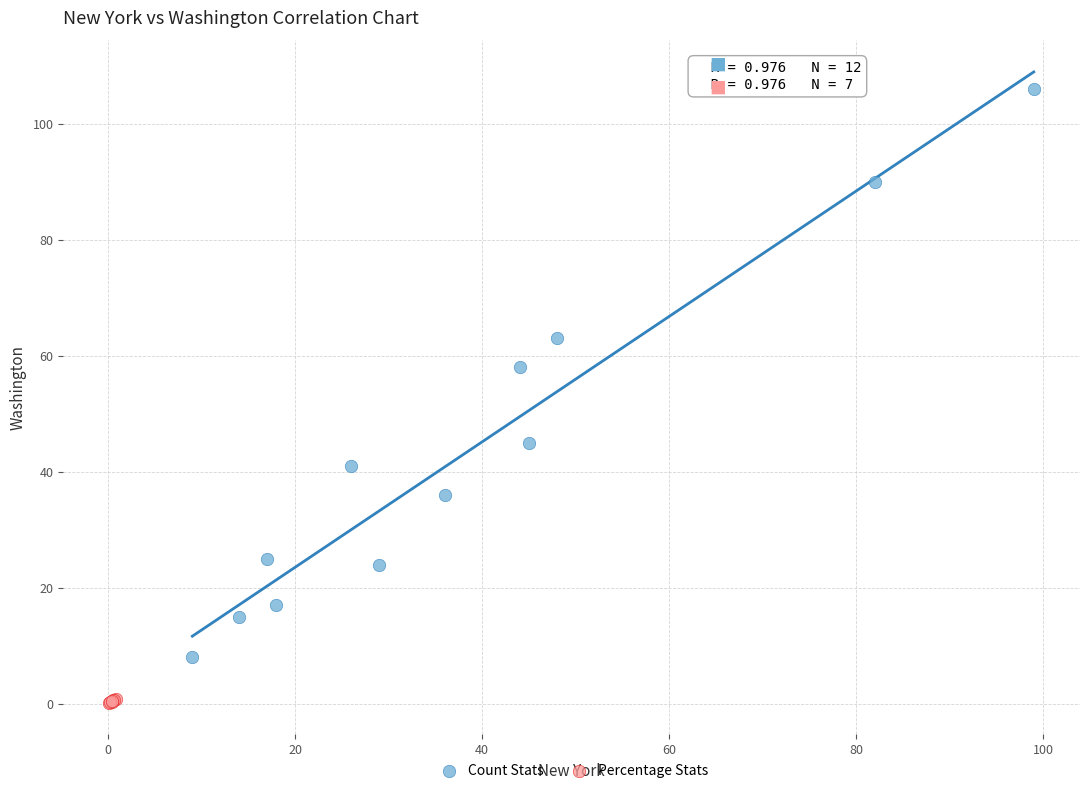

Which series has the largest Y range (max minus min)?

Count Stats